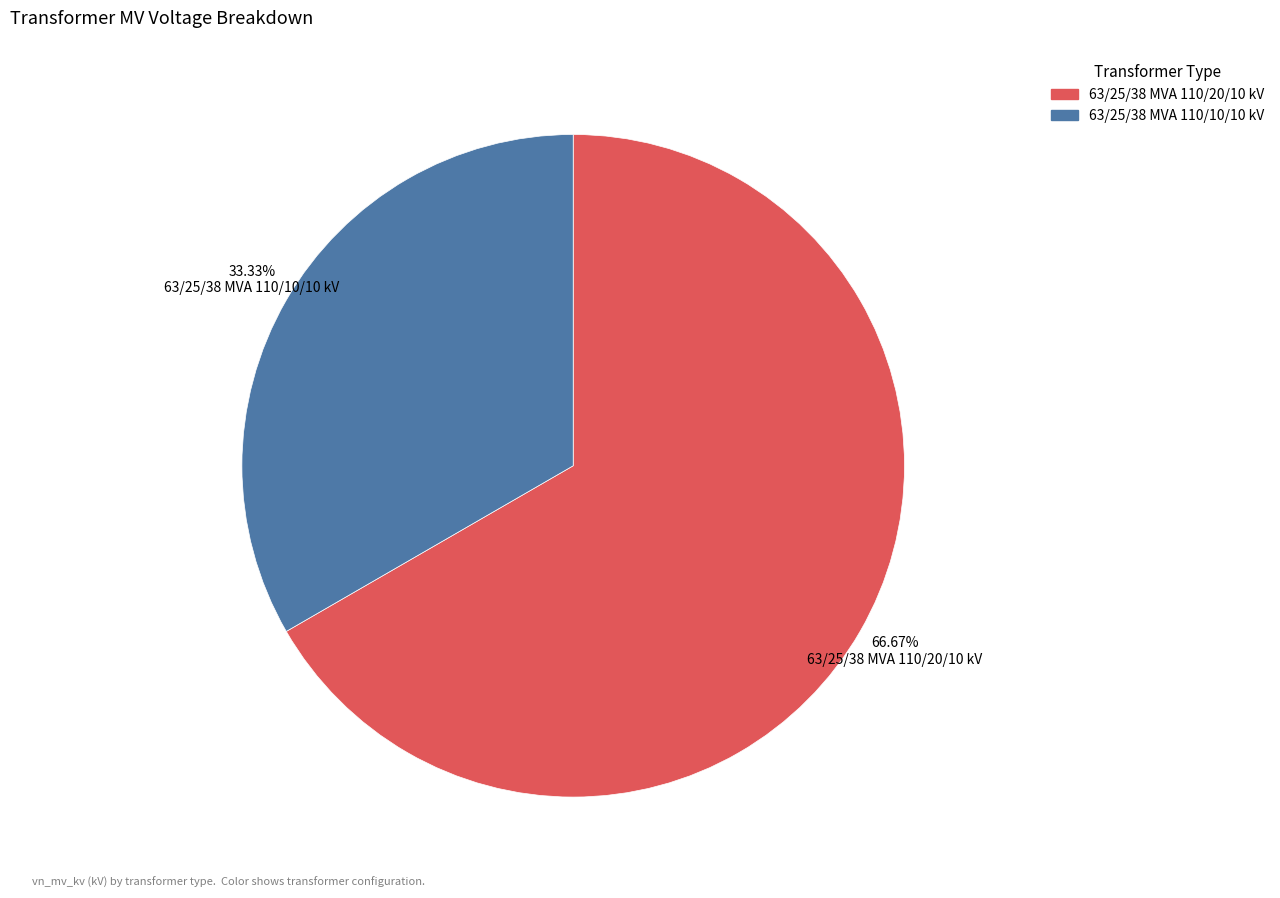

How many slices are in this pie chart?

2